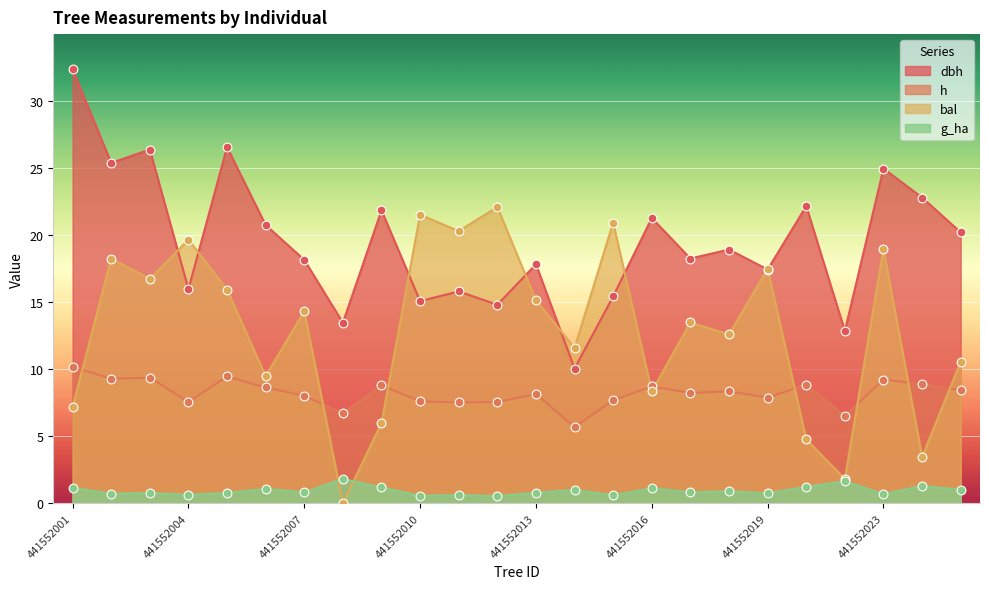

Which series has the widest spread of Y values?

dbh